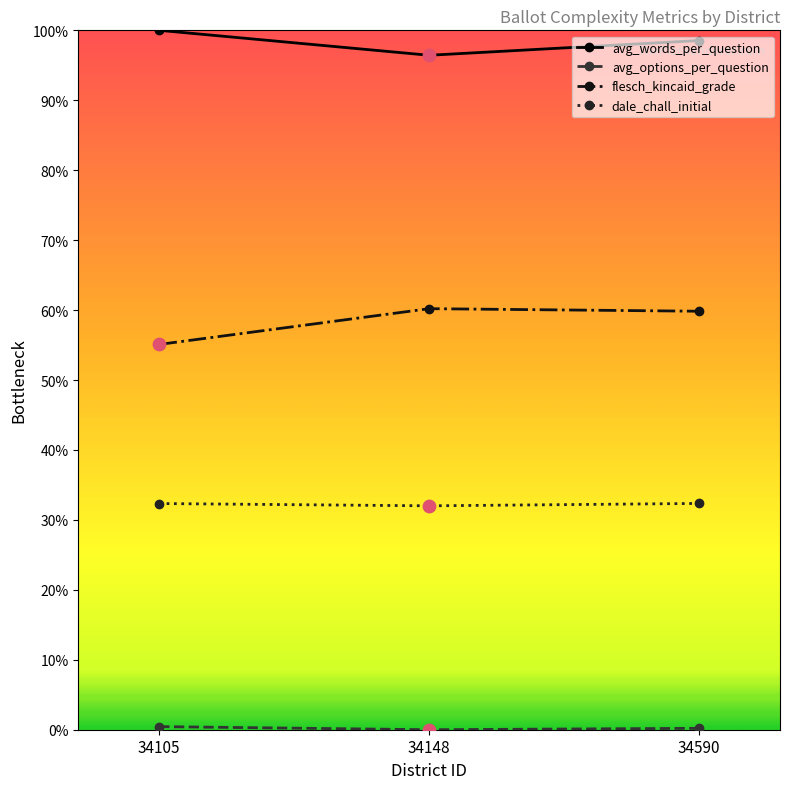

At how many categories does at least one series exceed 19?

3